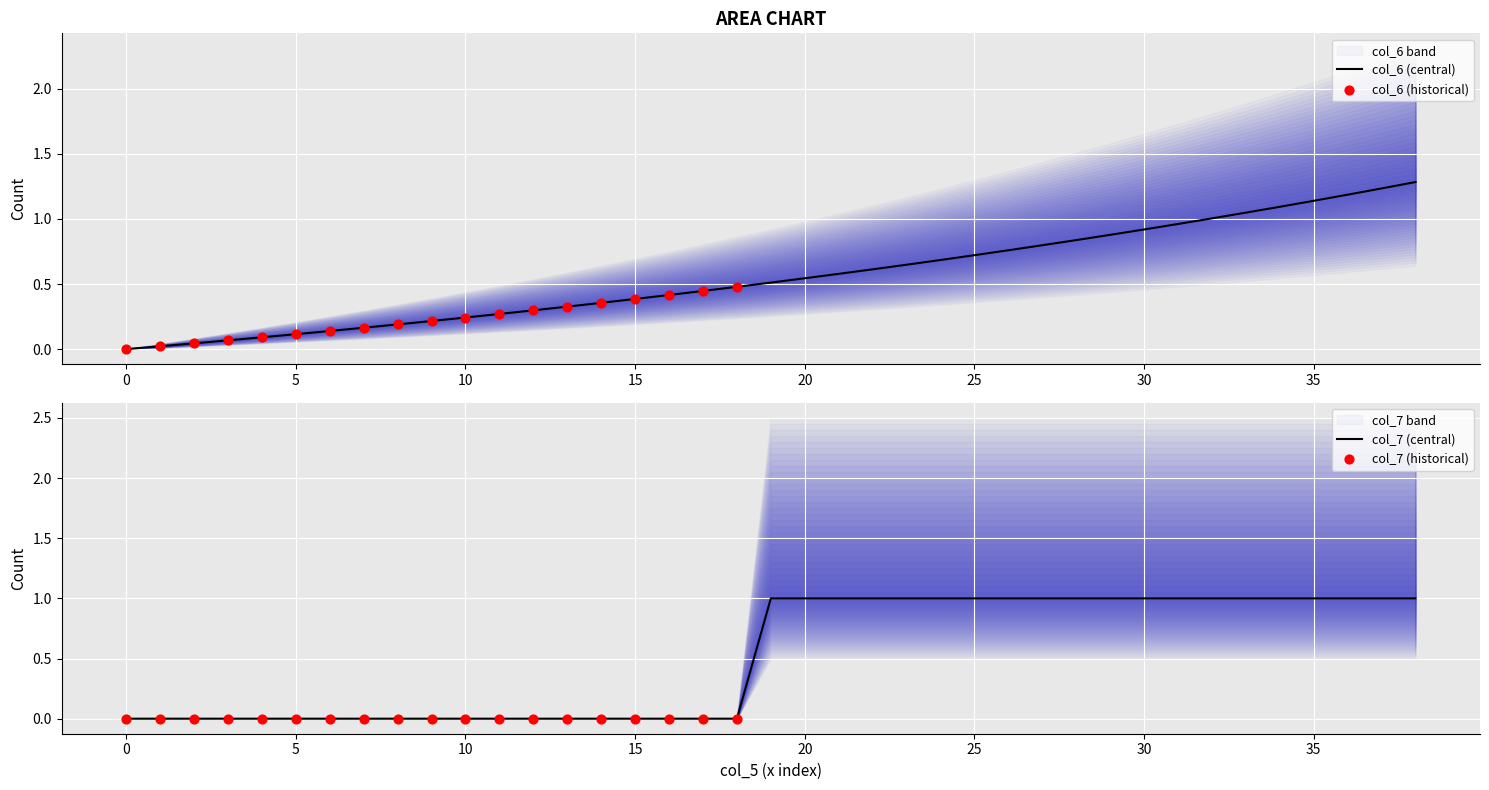

Is the value of col_6 at 11 greater than the value of col_7 at 10?

Yes